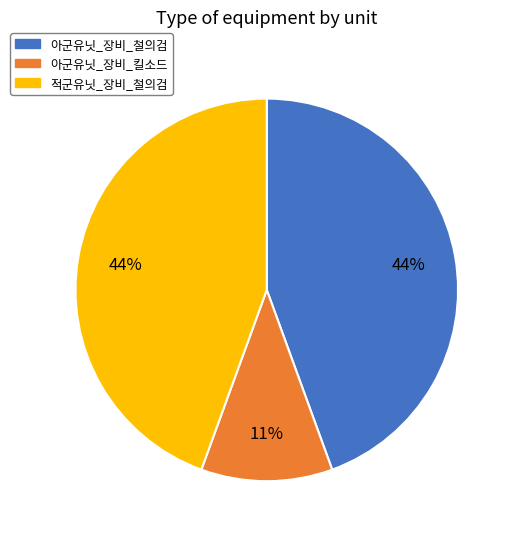

Approximately how many times larger is the value at 적군유닛_장비_철의검 compared to 아군유닛_장비_킬소드?

4.0